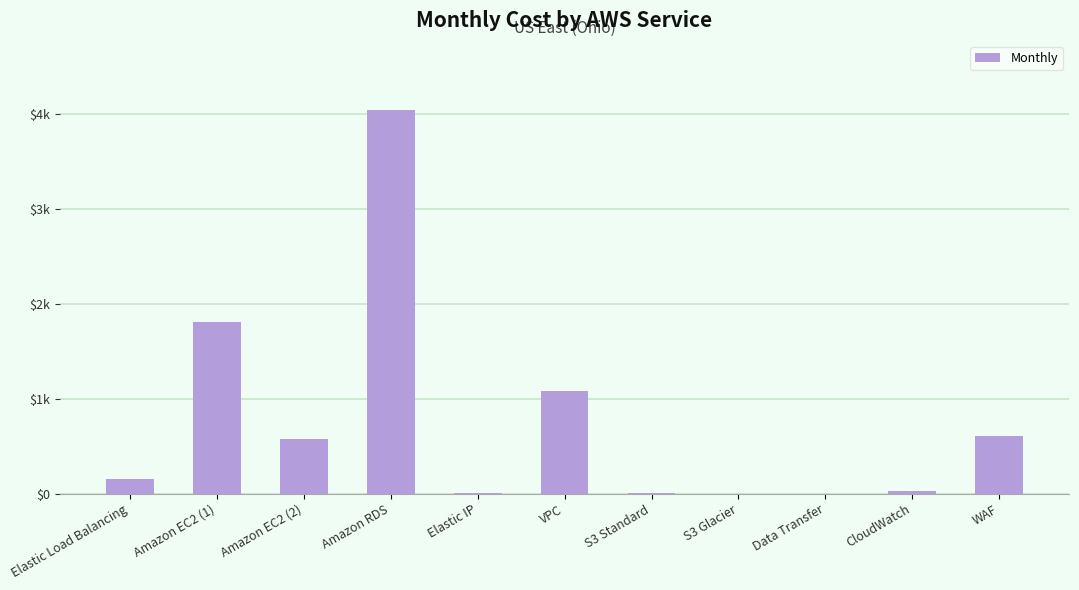

Rank the categories by value from lowest to highest.

Data Transfer, S3 Glacier, S3 Standard, Elastic IP, CloudWatch, Elastic Load Balancing, Amazon EC2 (2), WAF, VPC, Amazon EC2 (1), Amazon RDS